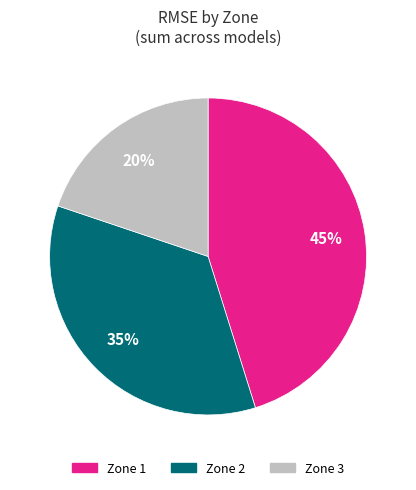

Does any single category account for the majority?

No